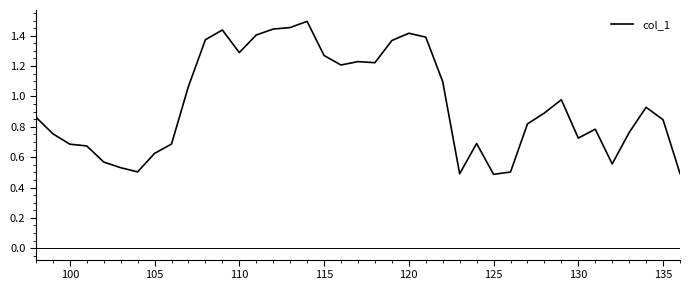

True or false: the data has more than 2 interior local peaks.

True